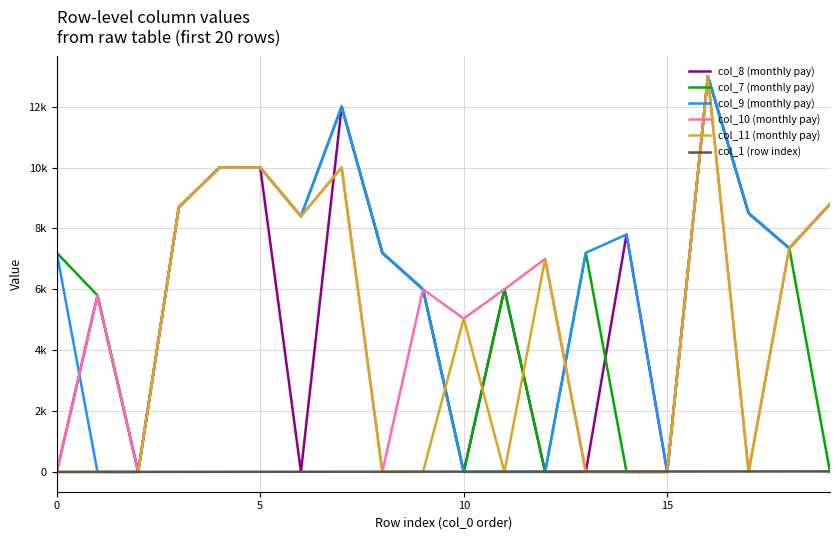

At which category does col_11 (monthly pay) reach its first local valley?

6